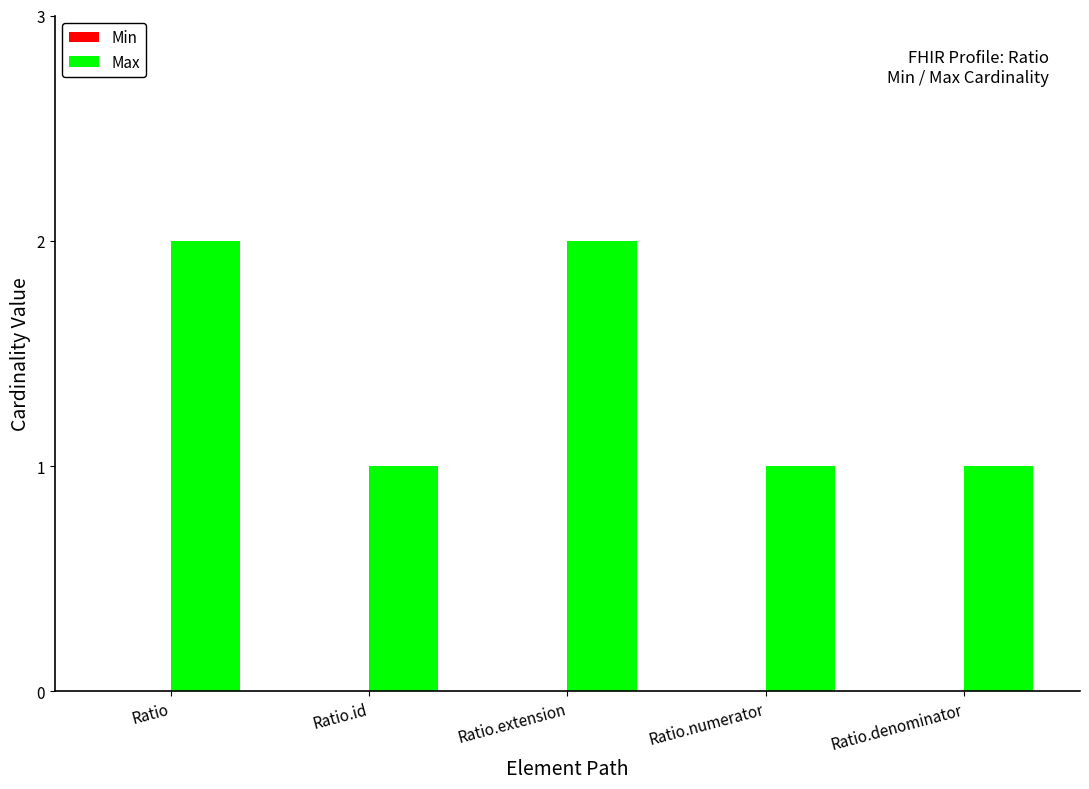

What is the sum of the values at Ratio.extension and Ratio.numerator?

3